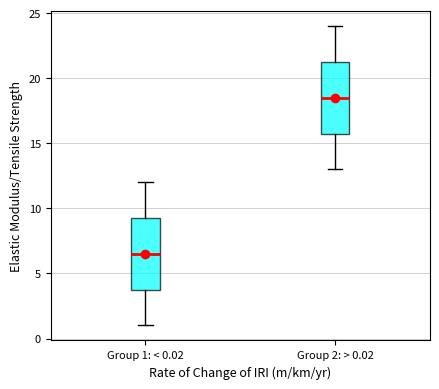

Which box has the lowest median line?

Group 1: < 0.02